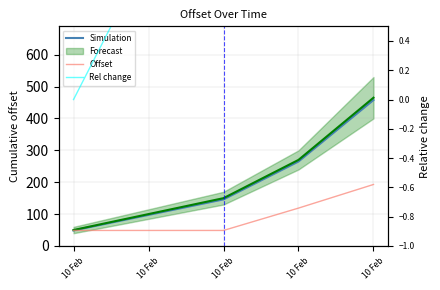

What value does the Offset series have at 10 Feb?

192.9